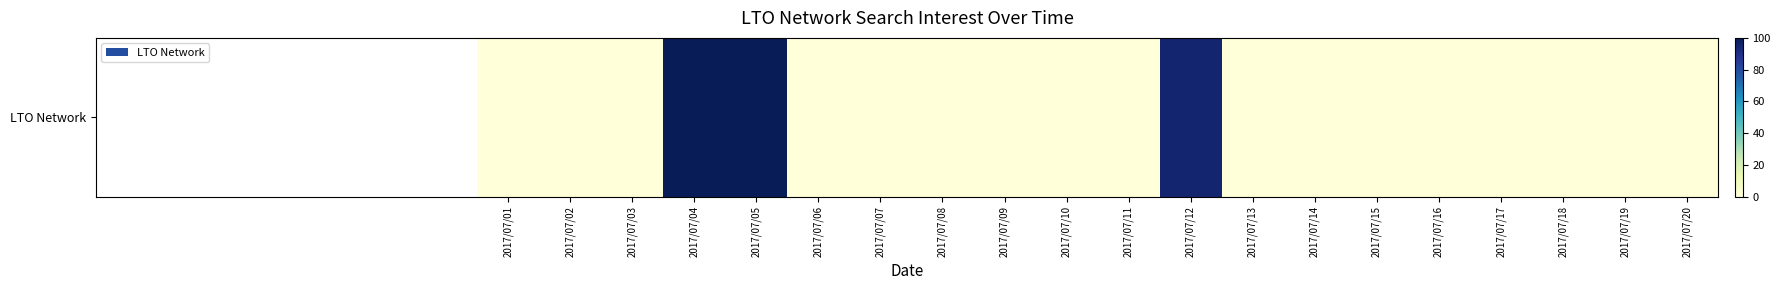

List the labels in order of value, largest first.

2017/07/04, 2017/07/05, 2017/07/12, 2017/07/01, 2017/07/02, 2017/07/03, 2017/07/06, 2017/07/07, 2017/07/08, 2017/07/09, 2017/07/10, 2017/07/11, 2017/07/13, 2017/07/14, 2017/07/15, 2017/07/16, 2017/07/17, 2017/07/18, 2017/07/19, 2017/07/20